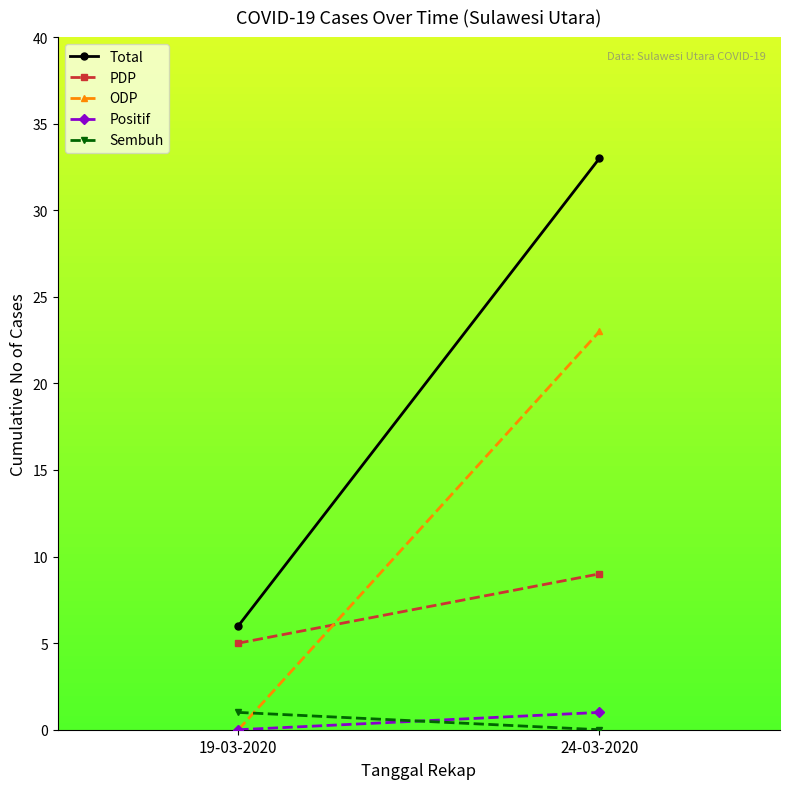

What is the value of the Sembuh point at the 1st from the left?

1